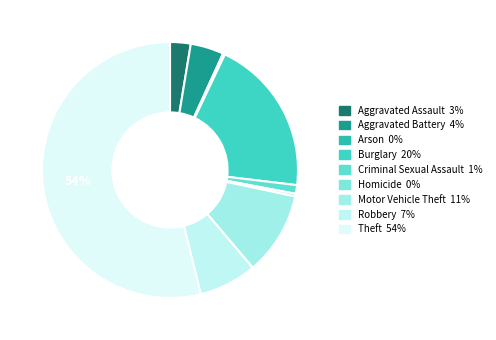

What is the largest slice in the pie chart?

Theft